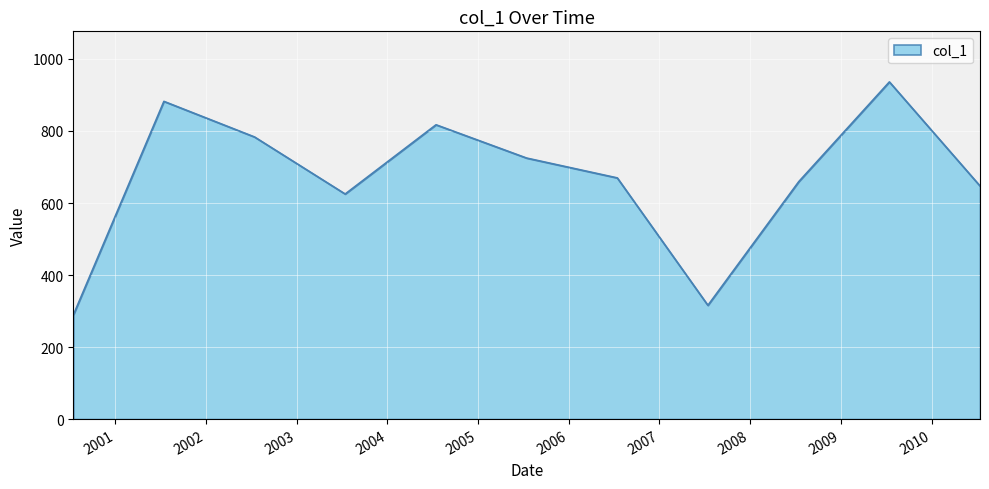

How many lines are shown in the chart?

1